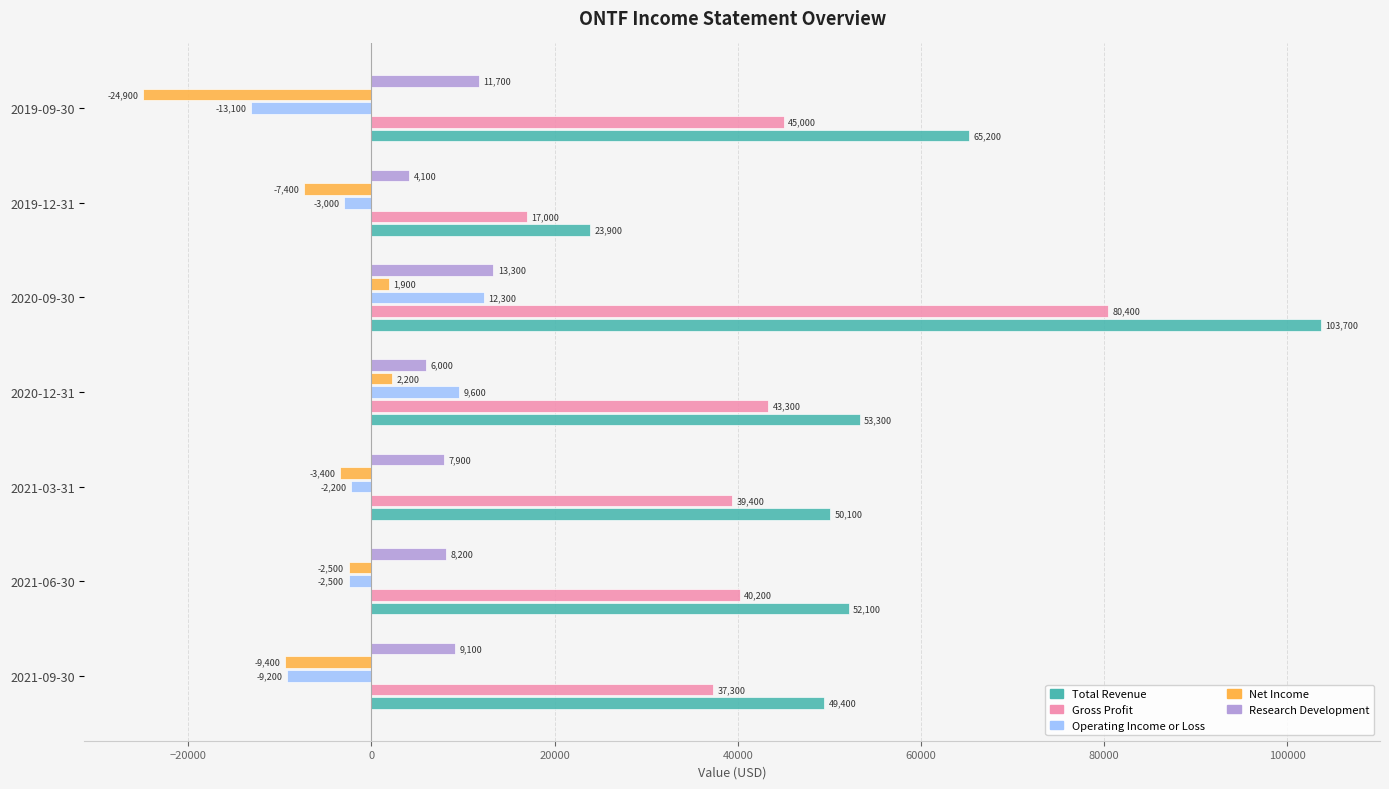

What is the total value across all series at 2021-09-30?

77200